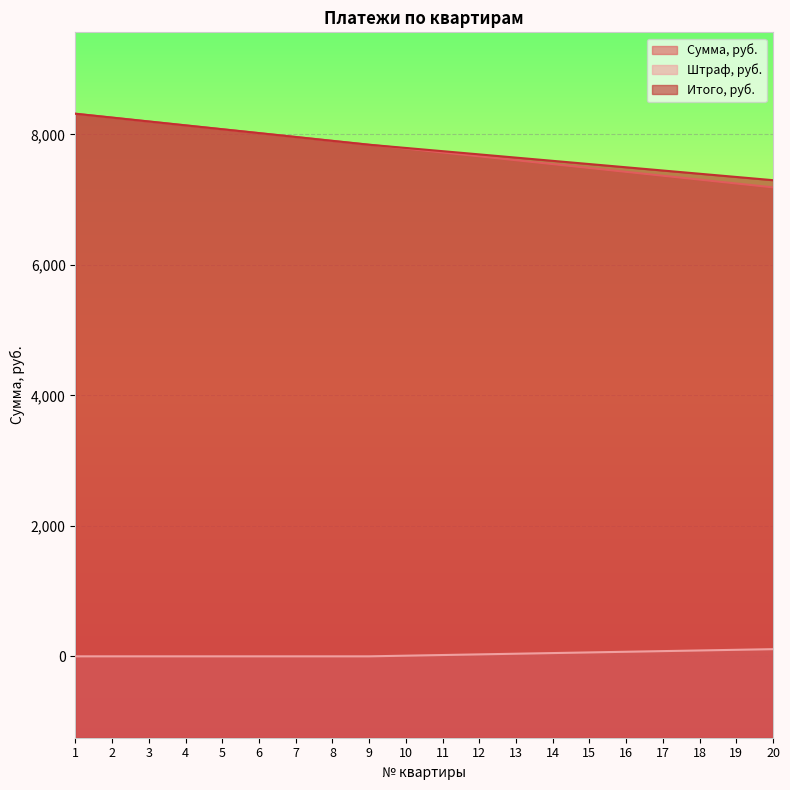

Where does the Штраф, руб. series first go above 20?

12